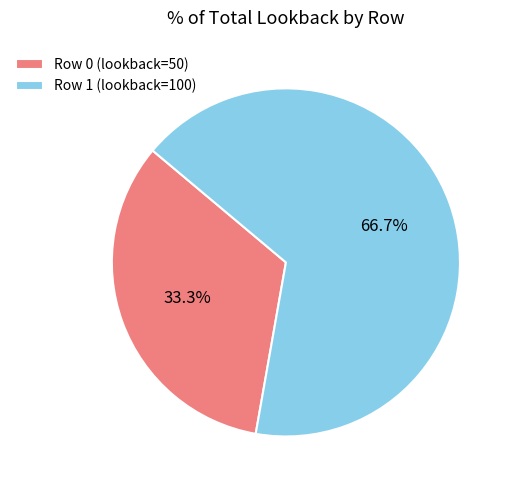

To the nearest percent, what is the difference between the largest and smallest slice percentages?

33%